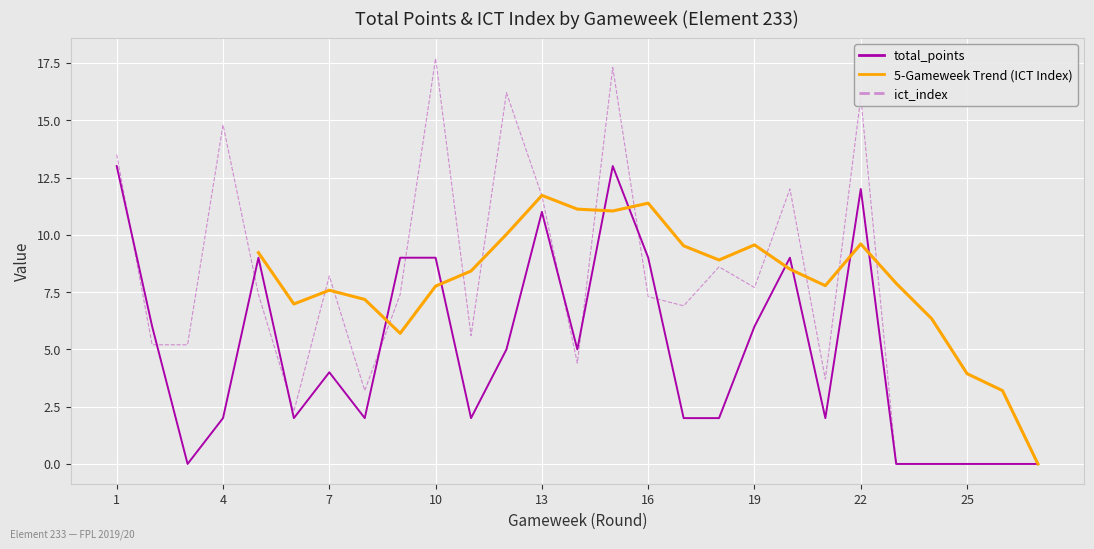

Between 15 and 23, which series saw the biggest shift?

ict_index